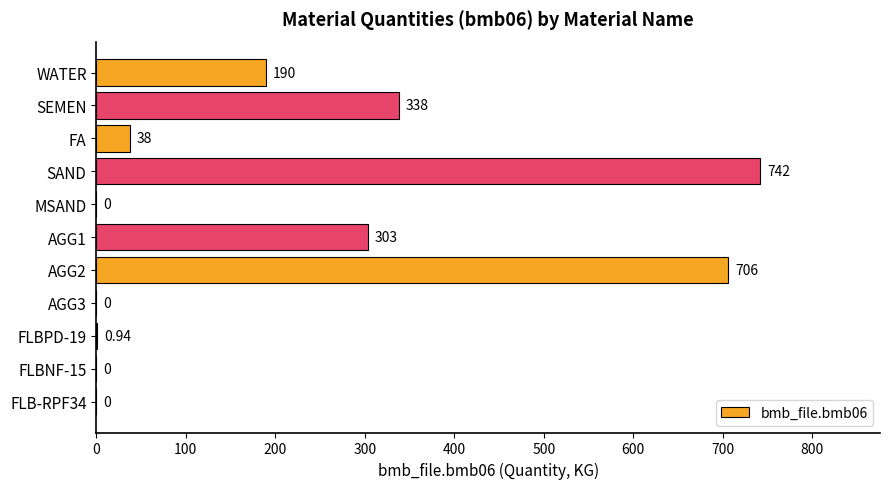

Where is the data nearest to the value 371?

SEMEN